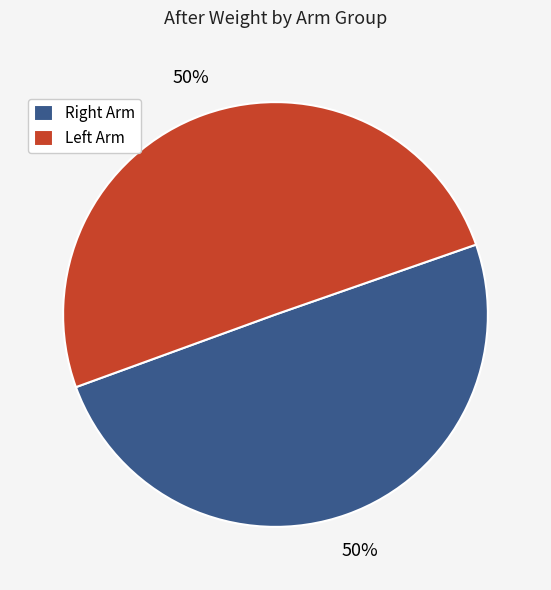

To the nearest percent, what is the average slice percentage?

50%